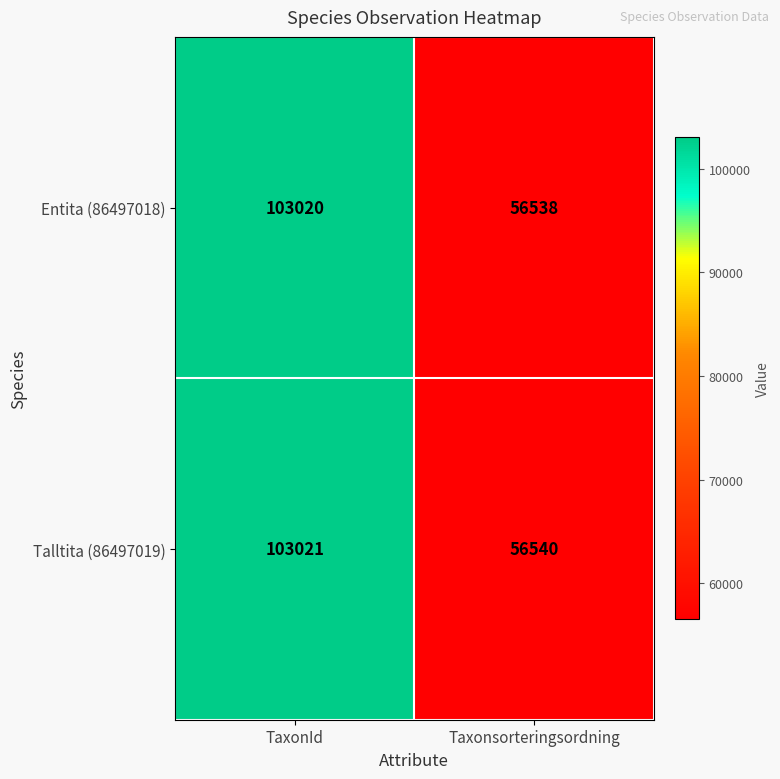

What value does the Entita (86497018) series have at TaxonId, to the nearest 10?

103020